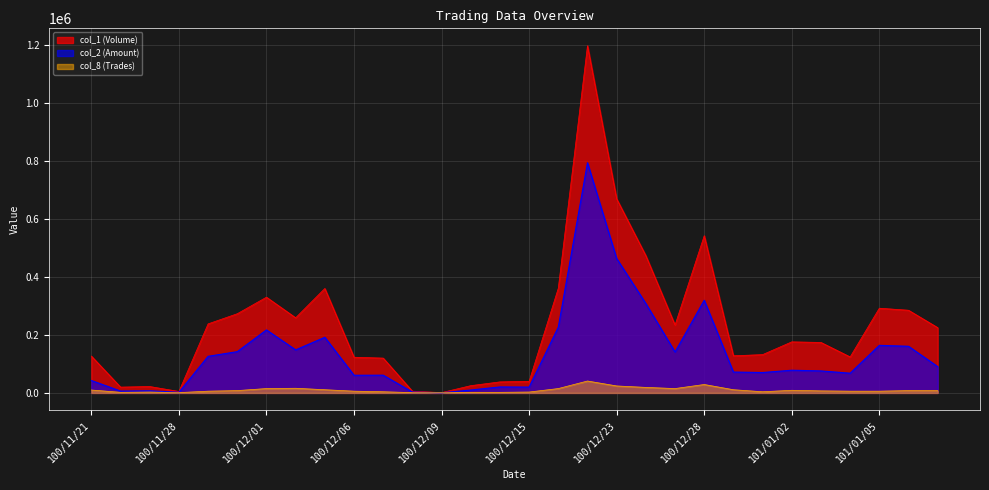

What are all the series names shown in the legend?

col_1 (Volume), col_2 (Amount), col_8 (Trades)